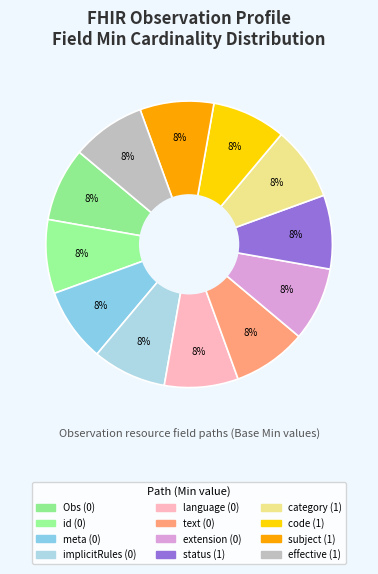

Which category has the biggest portion of the pie?

Observation.status